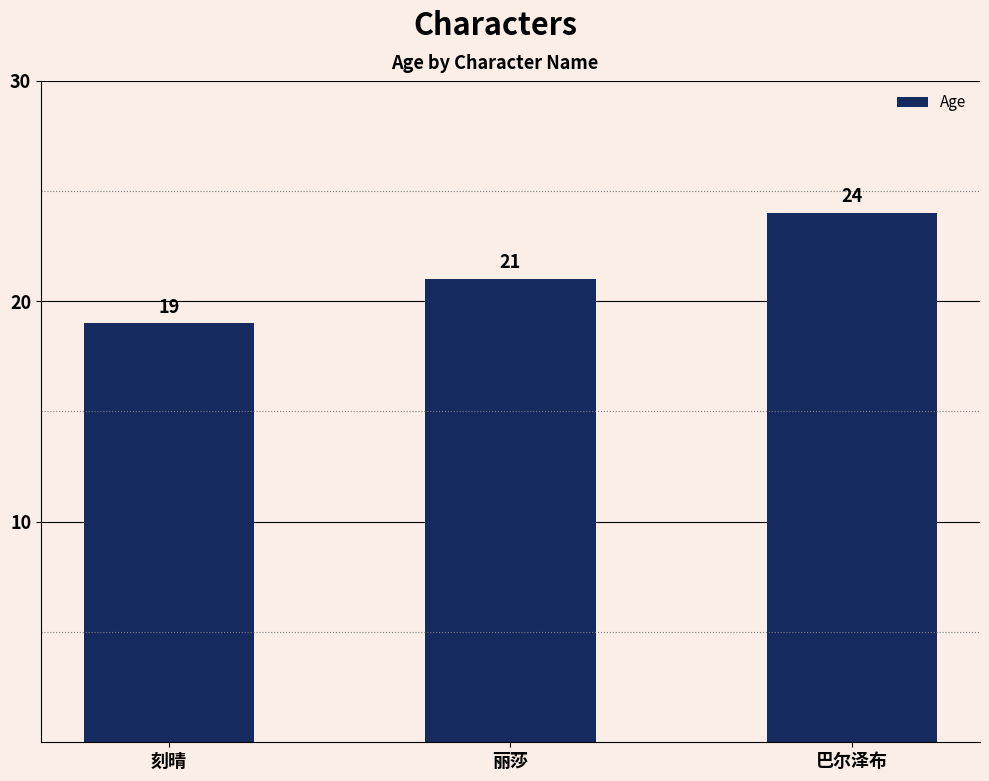

What is the maximum value shown in the chart?

24